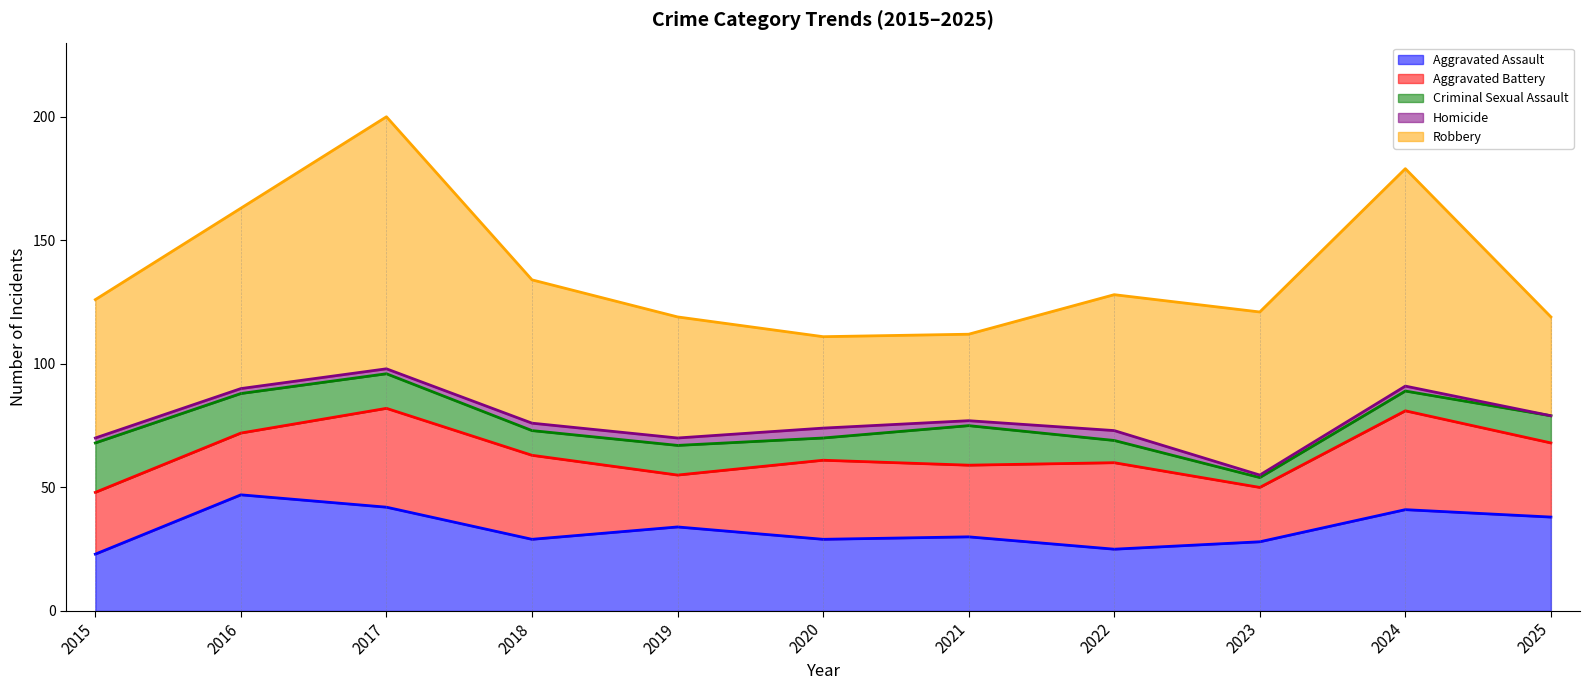

Which label corresponds to the largest value in the chart?

2017